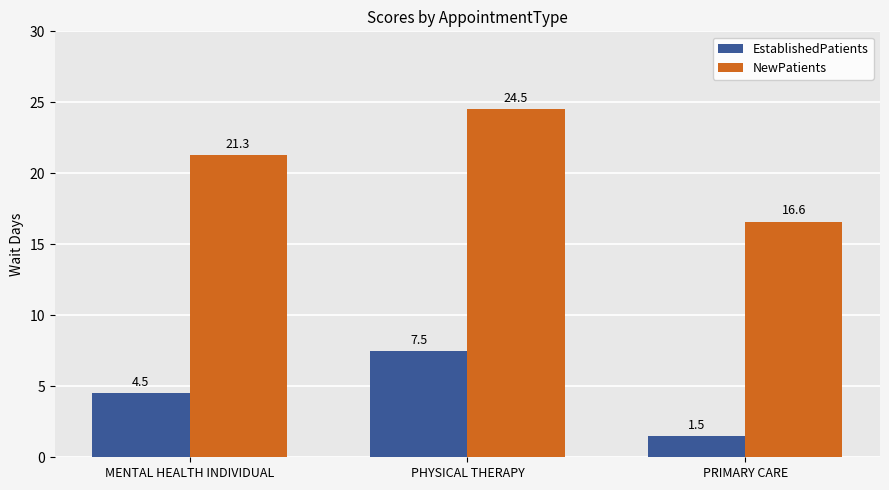

What is the difference between the highest and lowest values at PHYSICAL THERAPY?

17.0